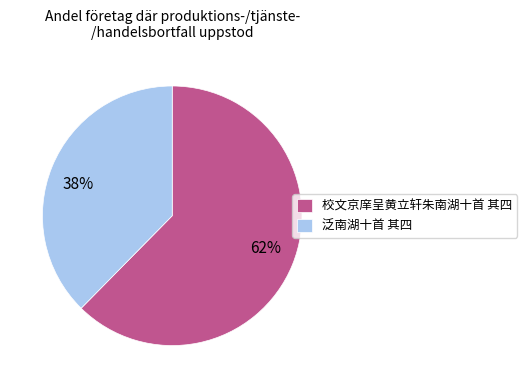

True or false: 校文京庠呈黄立轩朱南湖十首 其四 accounts for 62% of the total.

True